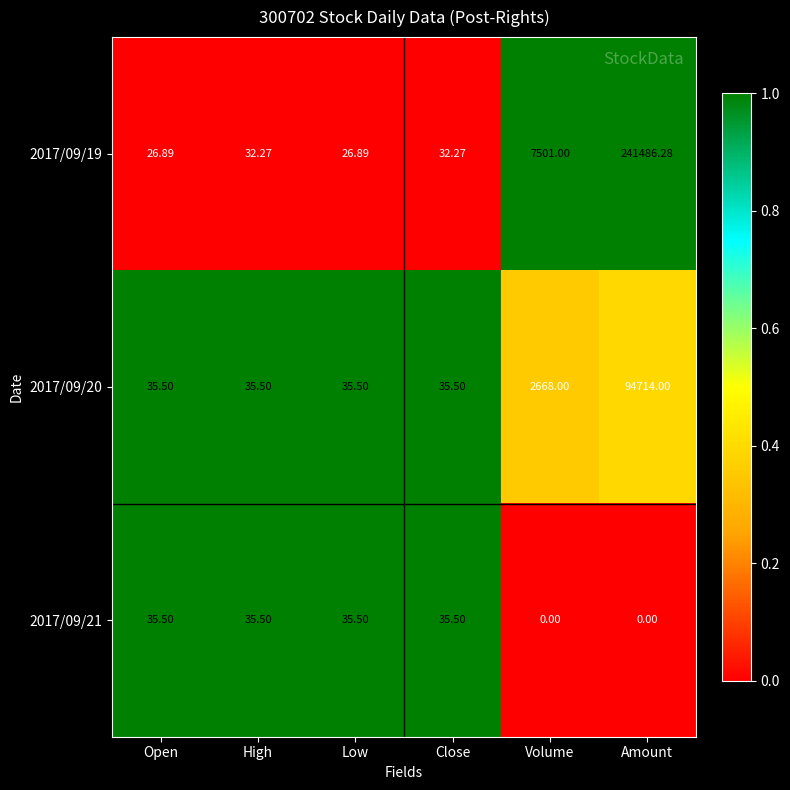

Rank the series by their maximum value, from lowest to highest.

2017/09/21, 2017/09/20, 2017/09/19